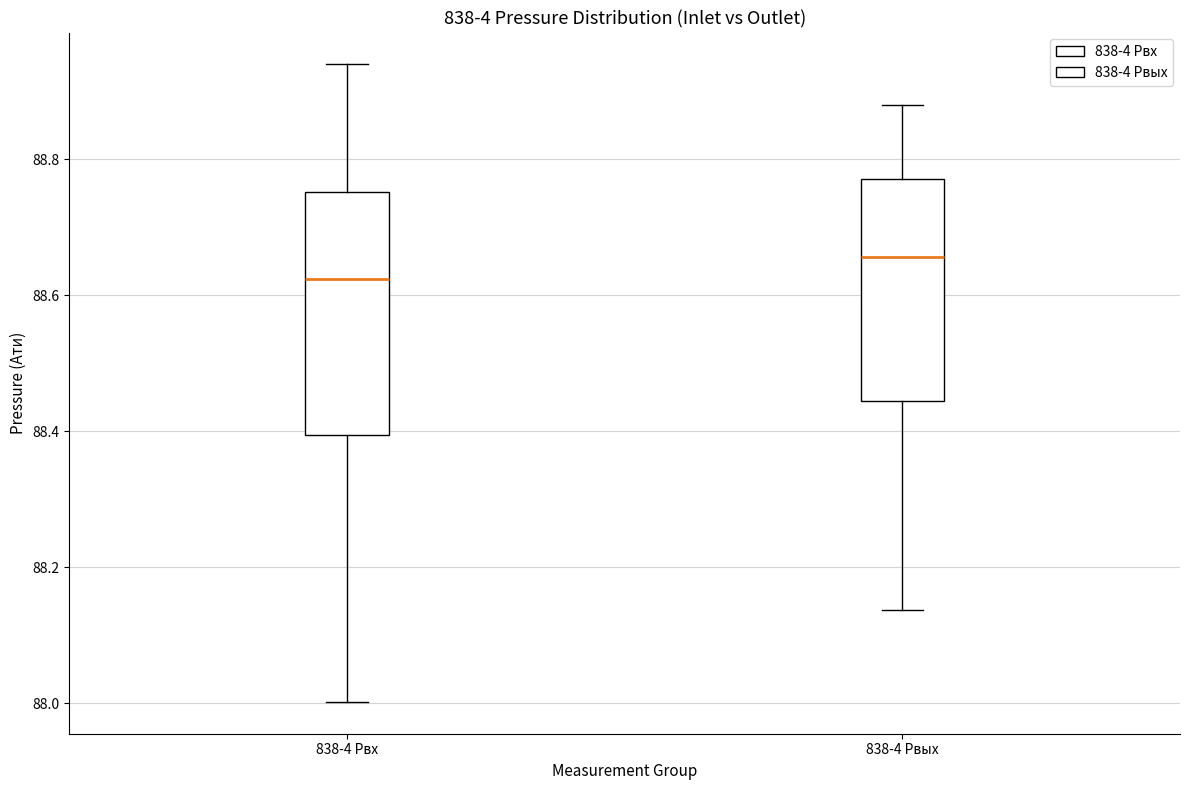

Reading left to right, read every box against the y-axis: the position of its median line, the range the box covers, and the ends of its whiskers. The values are not printed on the chart, so give them approximately, as read against the axis.

838-4 Pвх: median 88.62, box 88.40 to 88.76, whiskers 88.00 to 88.94
838-4 Pвых: median 88.66, box 88.44 to 88.78, whiskers 88.14 to 88.88